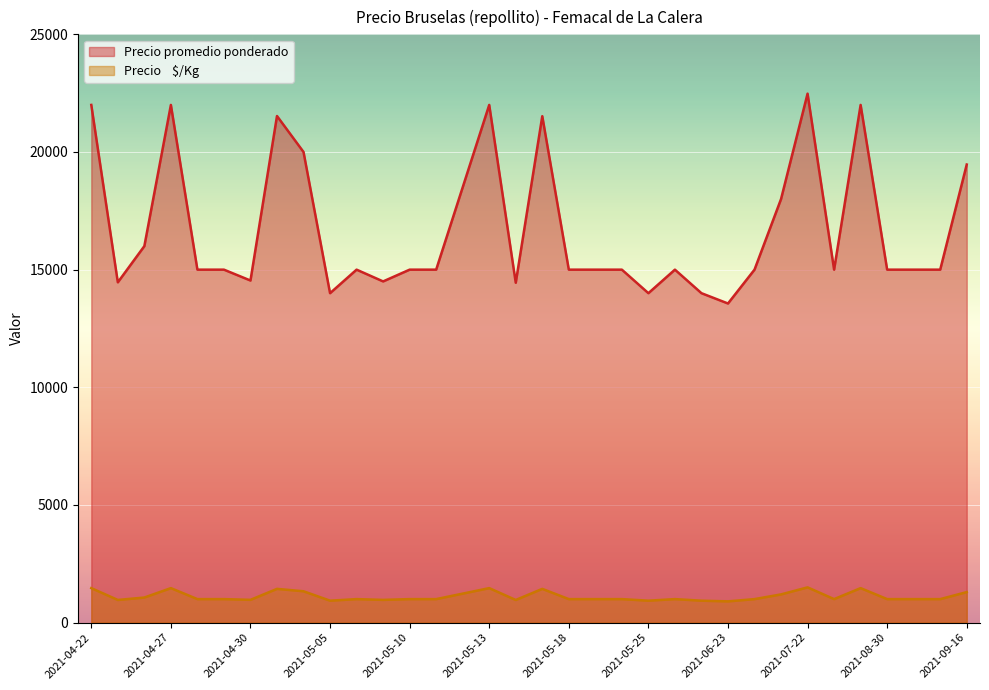

At which category does Precio promedio ponderado reach its first local valley?

2021-04-23